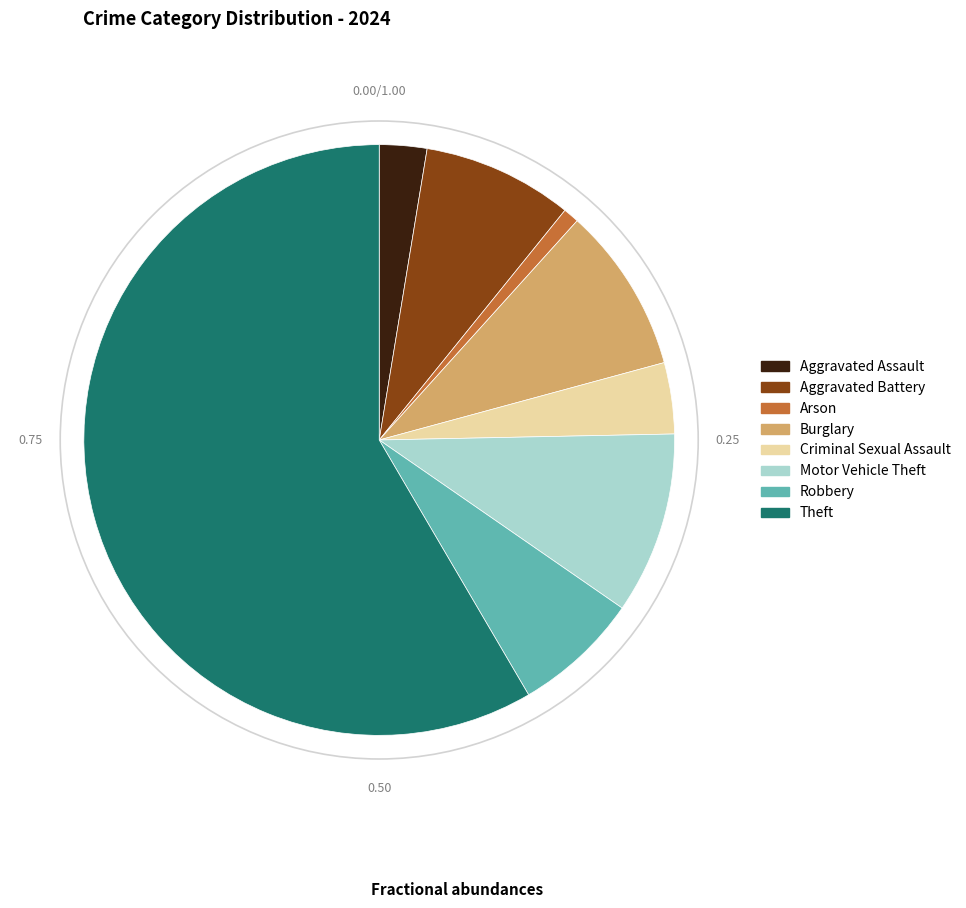

Which category has the biggest portion of the pie?

Theft